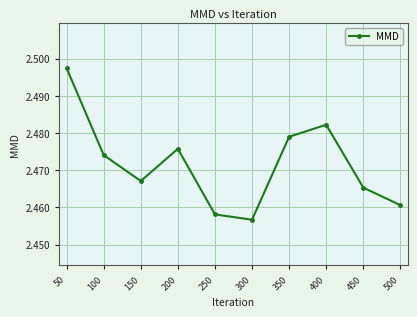

Rank the categories by value from lowest to highest.

300, 250, 500, 450, 150, 100, 200, 350, 400, 50